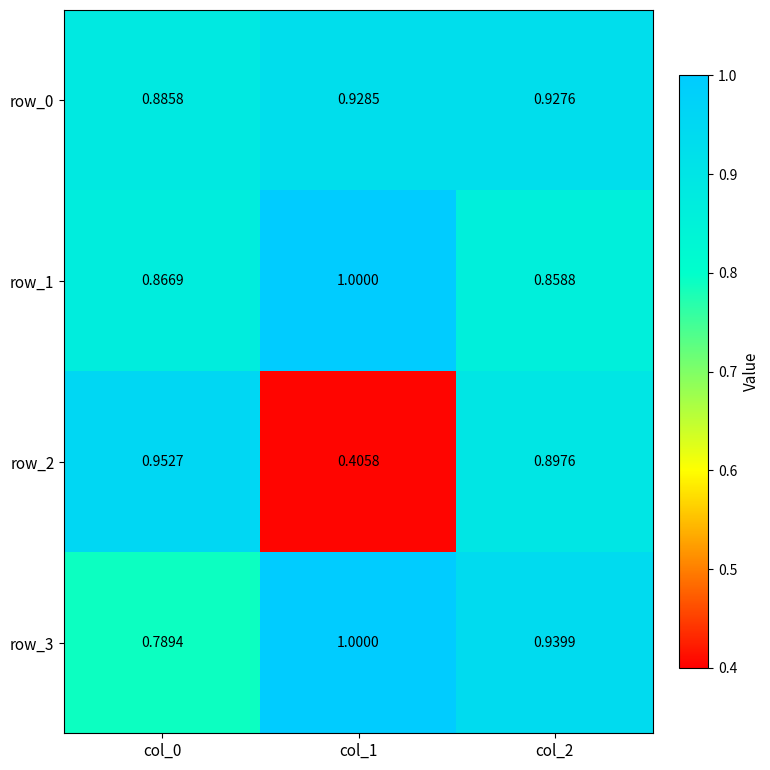

Count the row_1 values in the range 0 to 1.

3